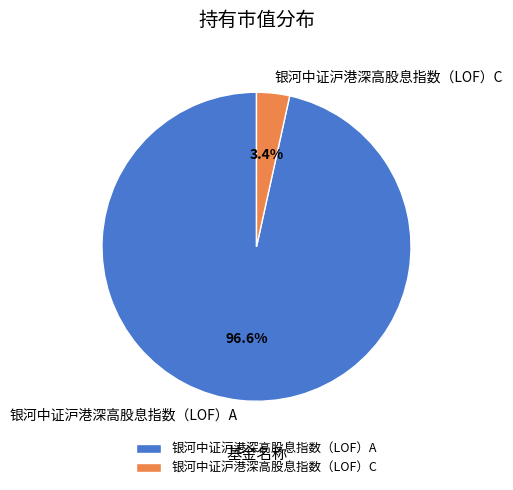

To the nearest percent, what is the average slice percentage?

50%